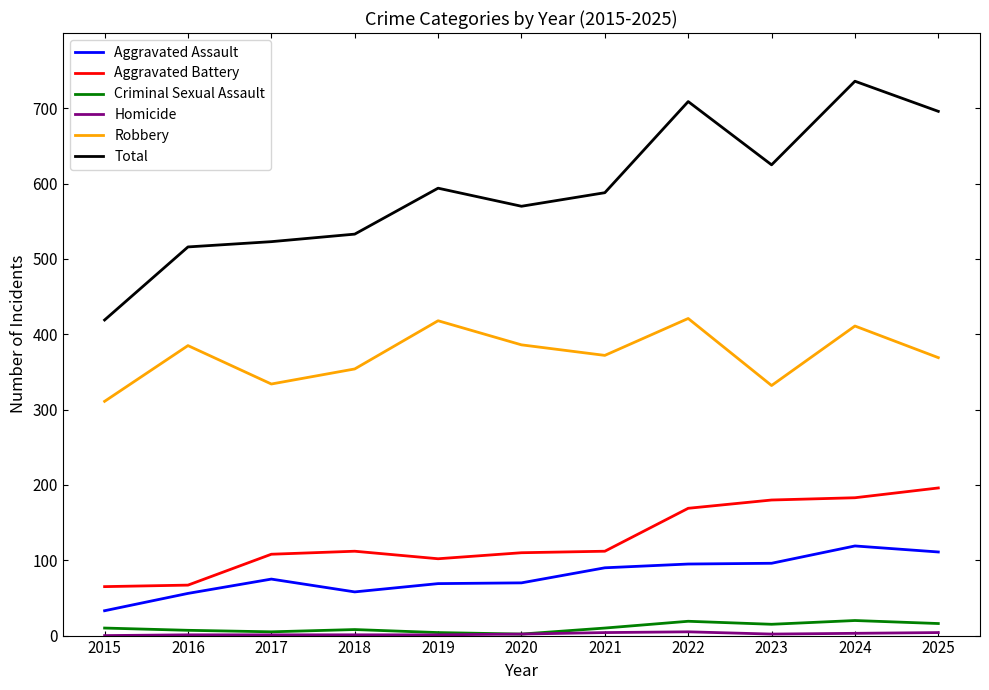

Which series has the largest total across all categories?

Total